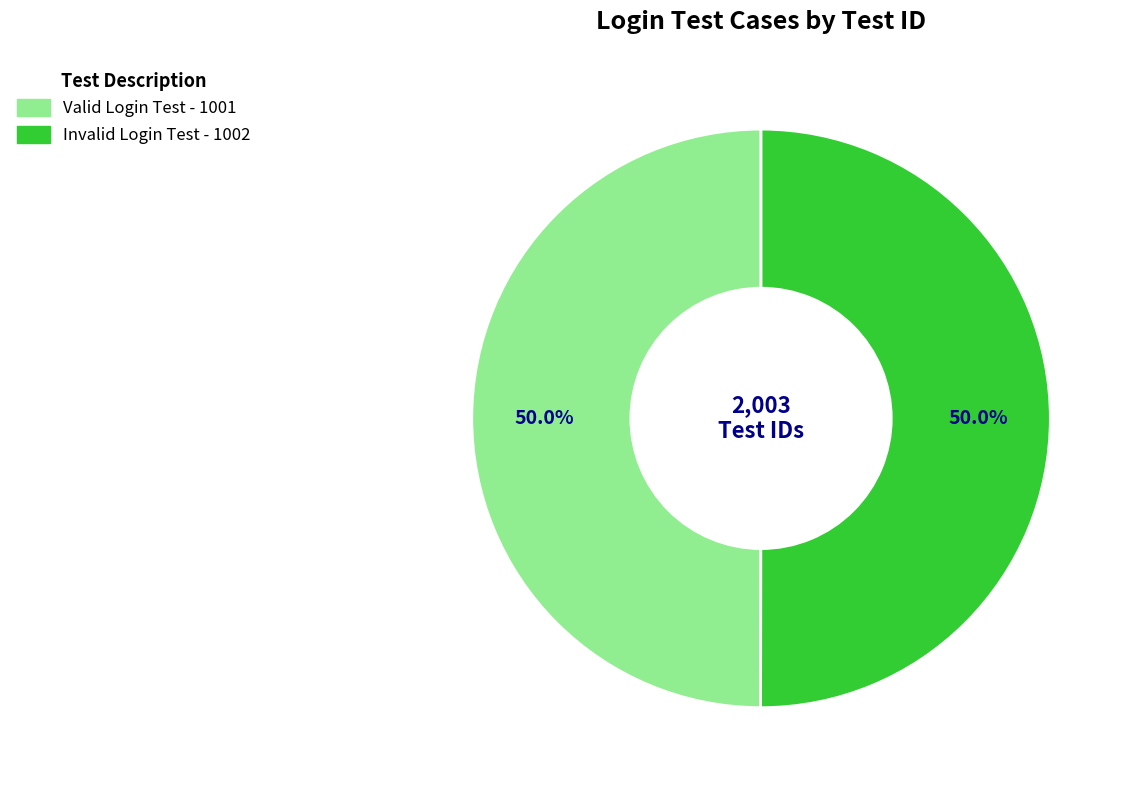

What is the ratio of the value at Valid Login Test to the value at Invalid Login Test?

1.0